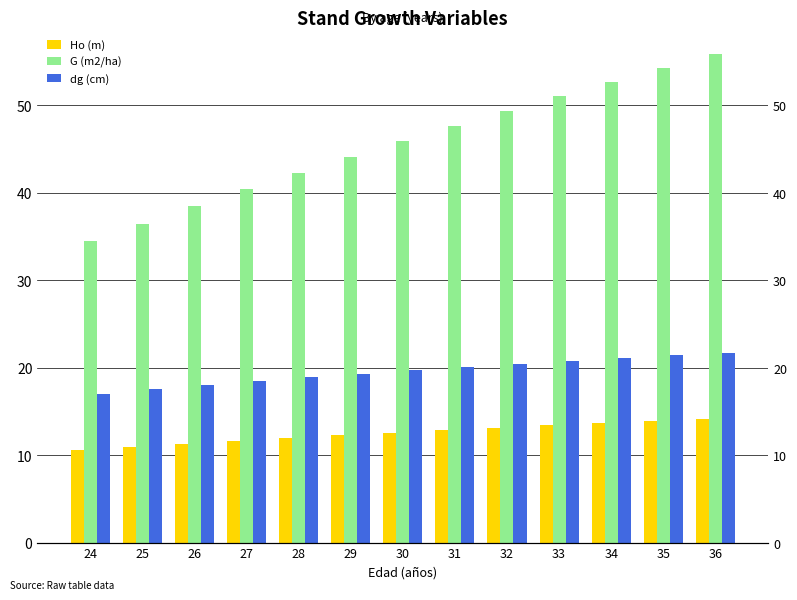

What is the approximate value of Ho (m) at 31?

12.8